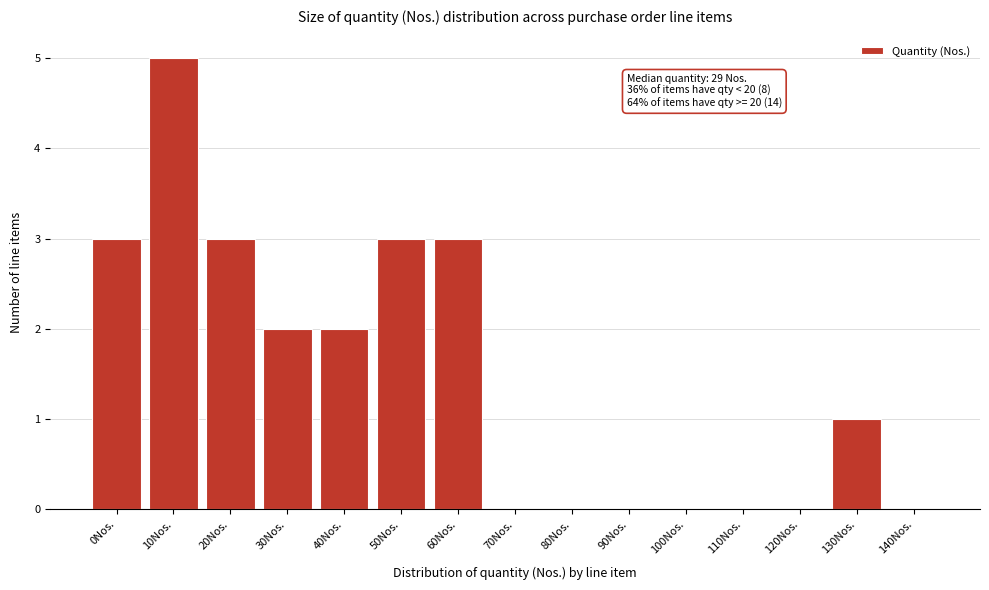

Reading left to right, extract all data points from this chart.

0Nos.=3	10Nos.=5	20Nos.=3	30Nos.=2	40Nos.=2	50Nos.=3	60Nos.=3	70Nos.=0	80Nos.=0	90Nos.=0	100Nos.=0	110Nos.=0	120Nos.=0	130Nos.=1	140Nos.=0